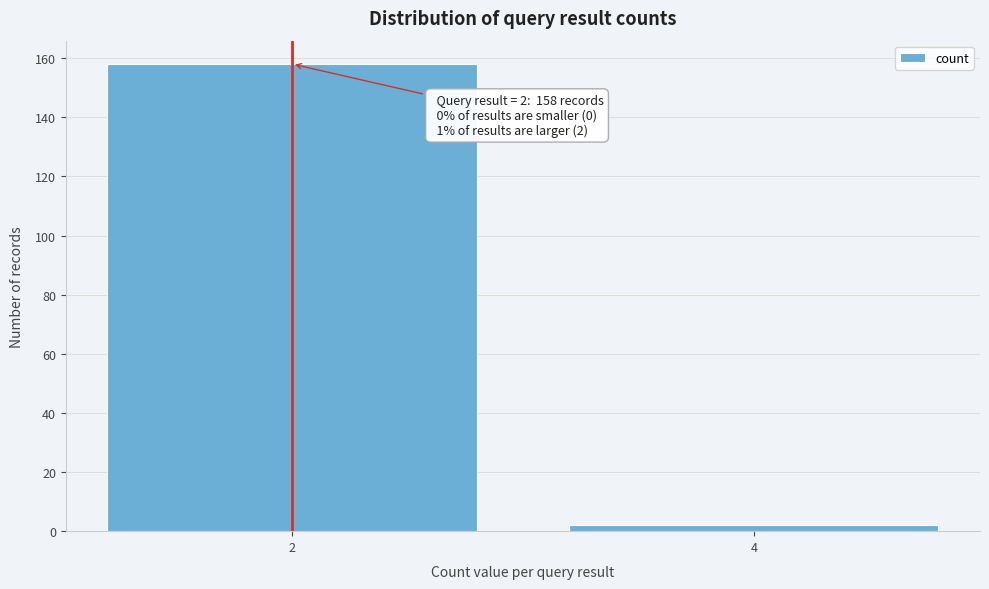

Reading right to left, what are all the values shown in this chart?

2	158